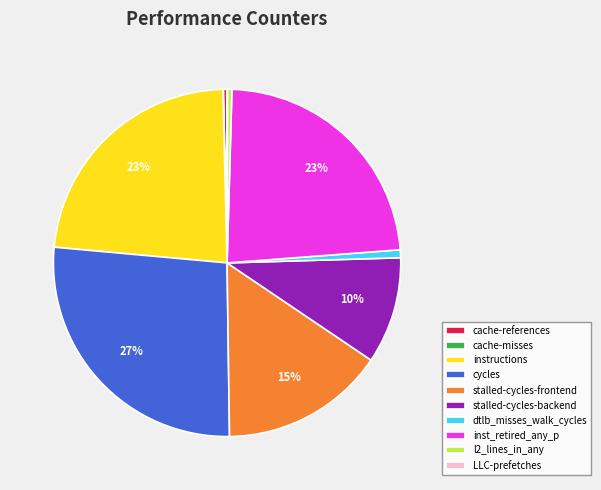

What is the largest slice in the pie chart?

cycles